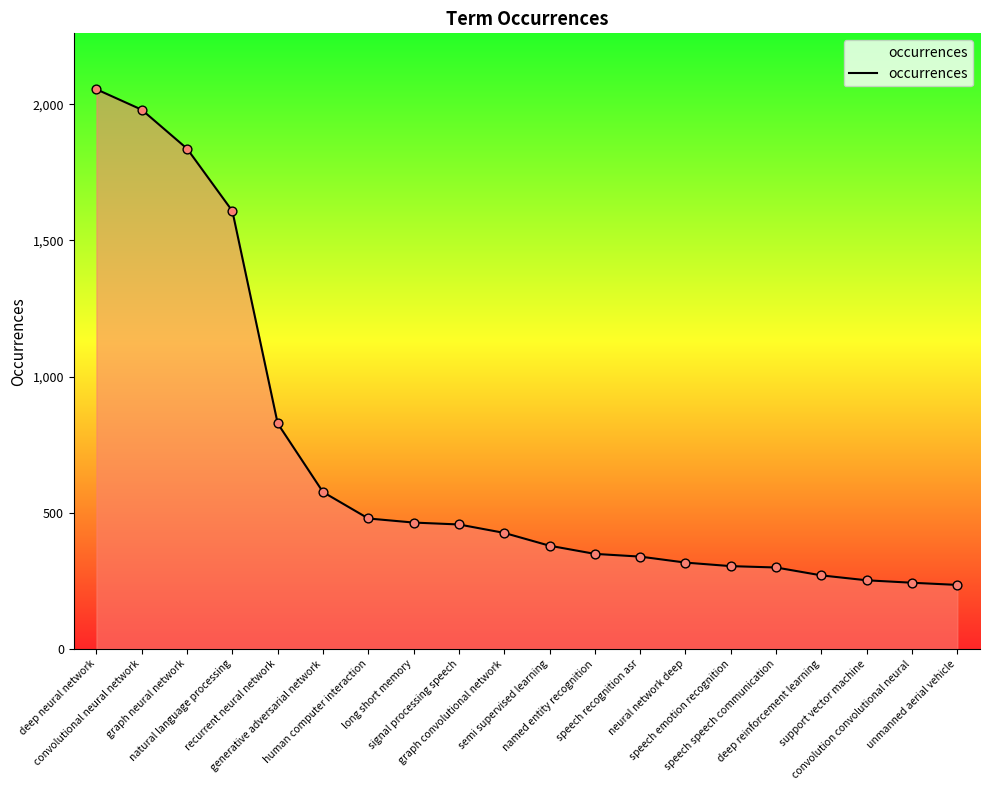

Approximately how many times larger is the value at unmanned aerial vehicle compared to neural network deep?

0.7